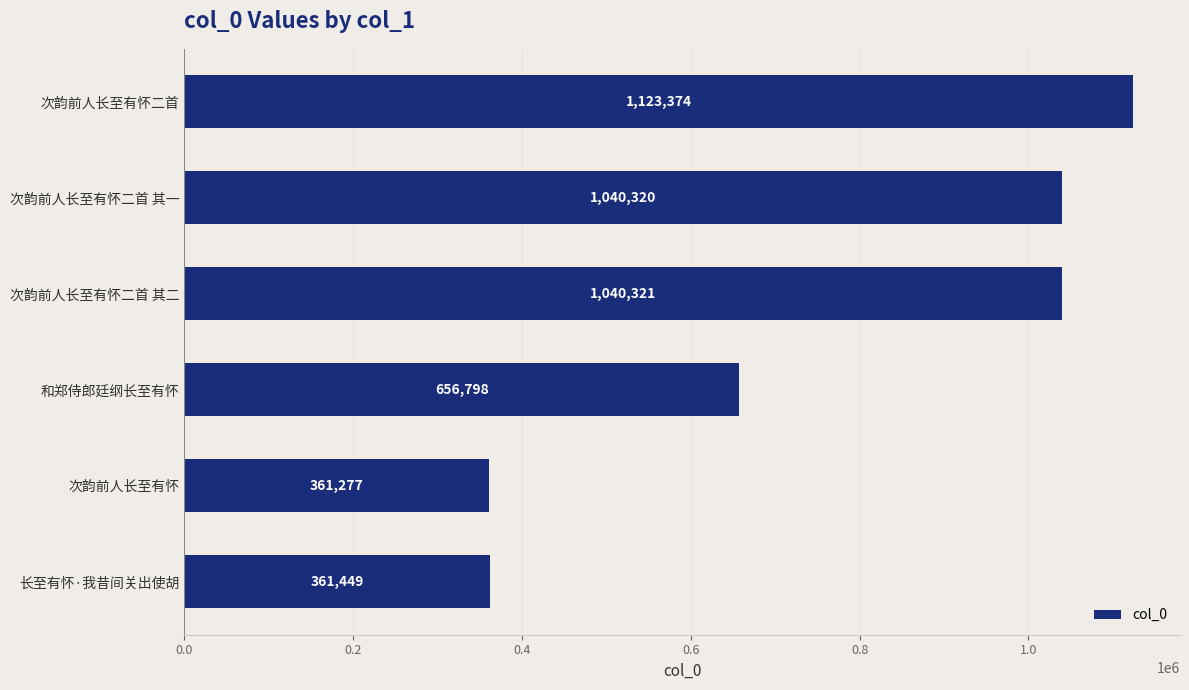

How many bars are there in total?

6